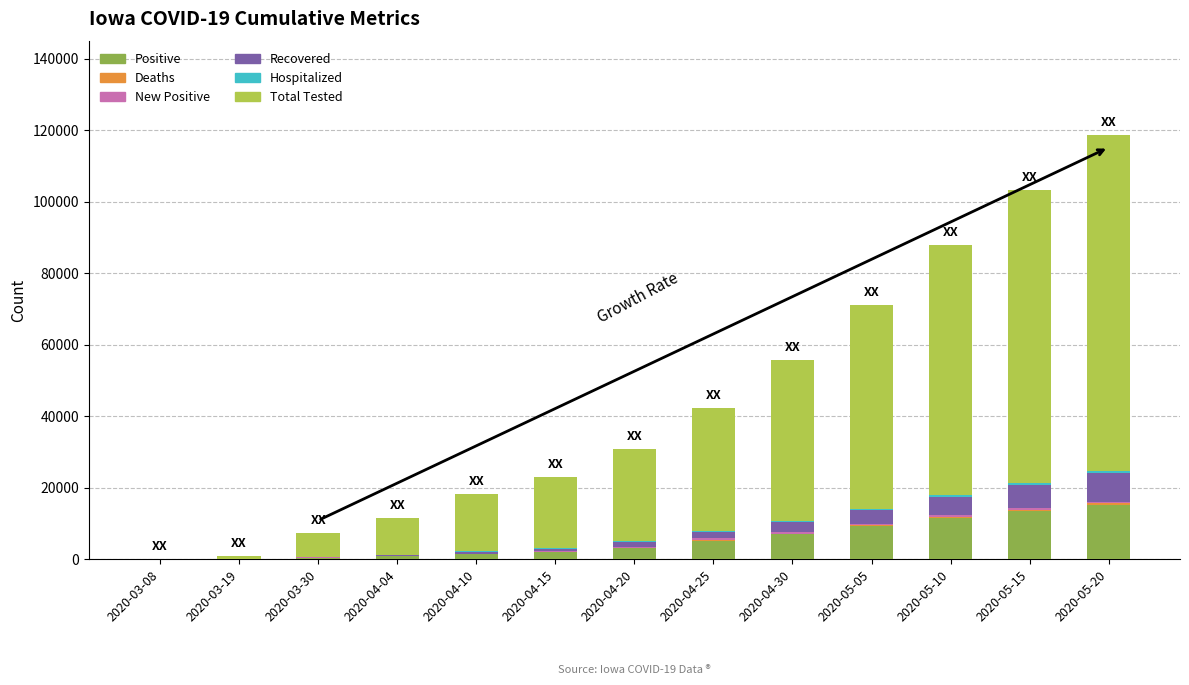

What is the highest value of the Positive series?

15215